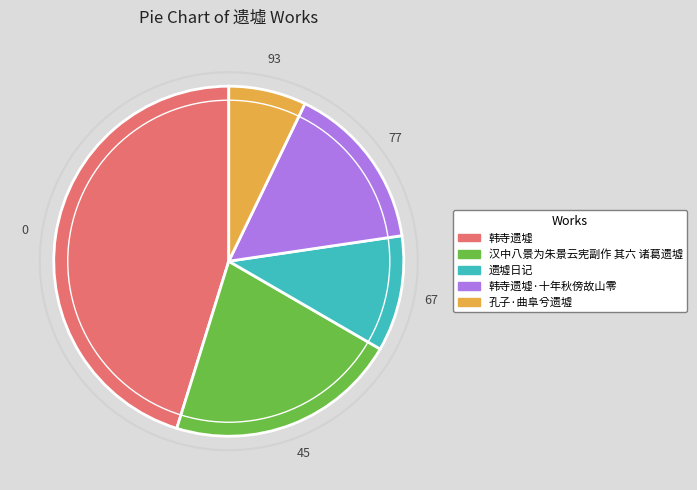

How many segments does this pie chart have?

5